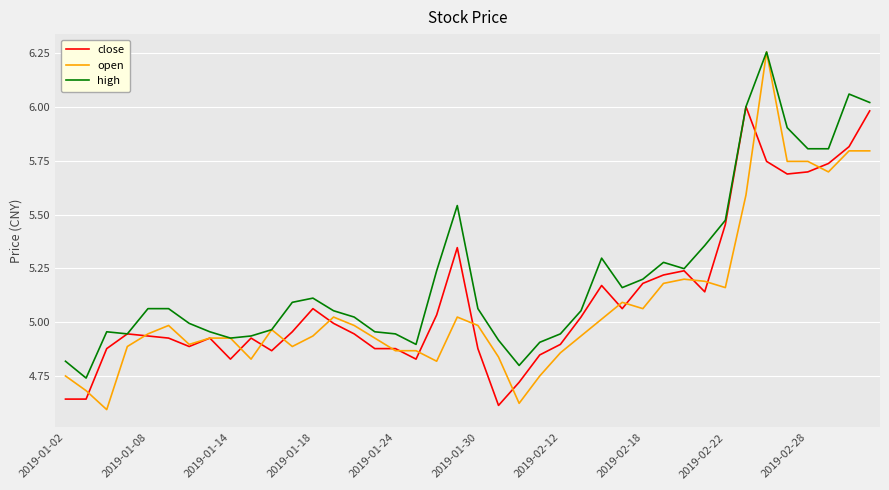

Which series has the largest total across all categories?

high